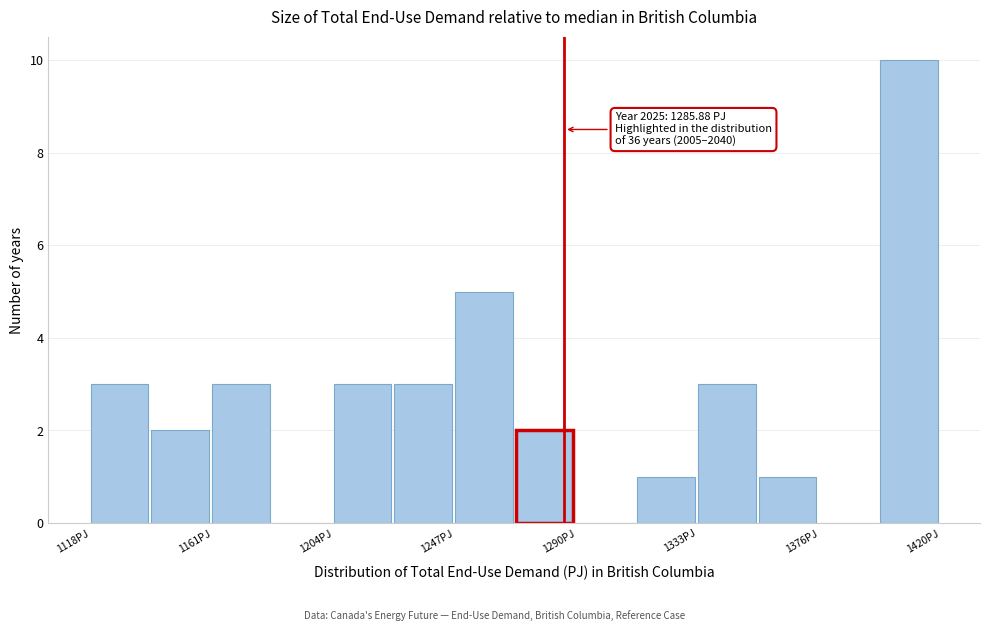

Which range on the x-axis has the tallest bar?

1400 to 1420